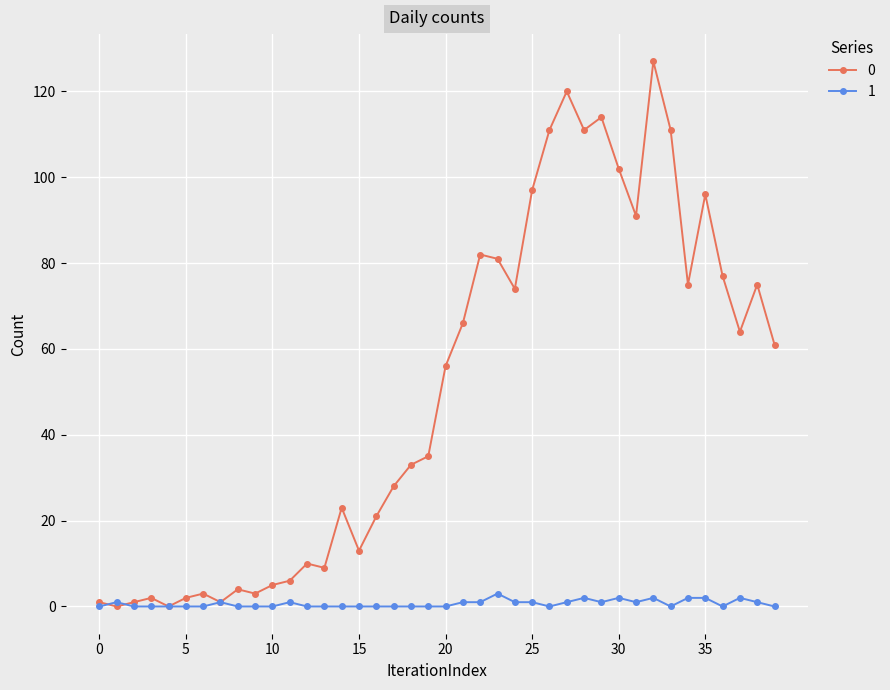

List the series in order of their peak value, highest first.

0, 1